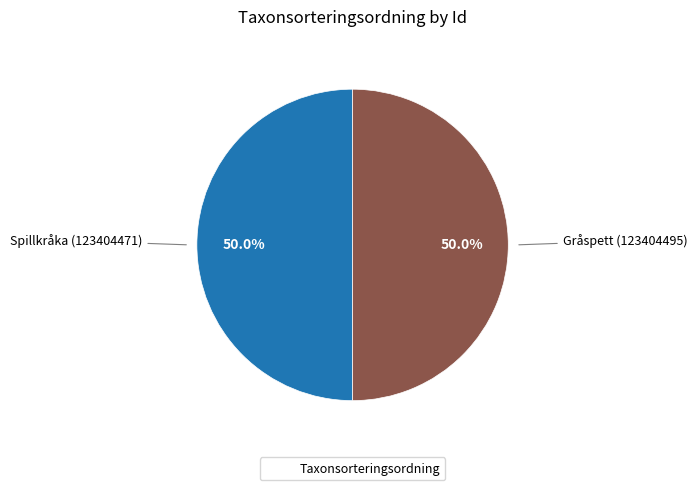

Which slice is the smallest?

Spillkråka (123404471)